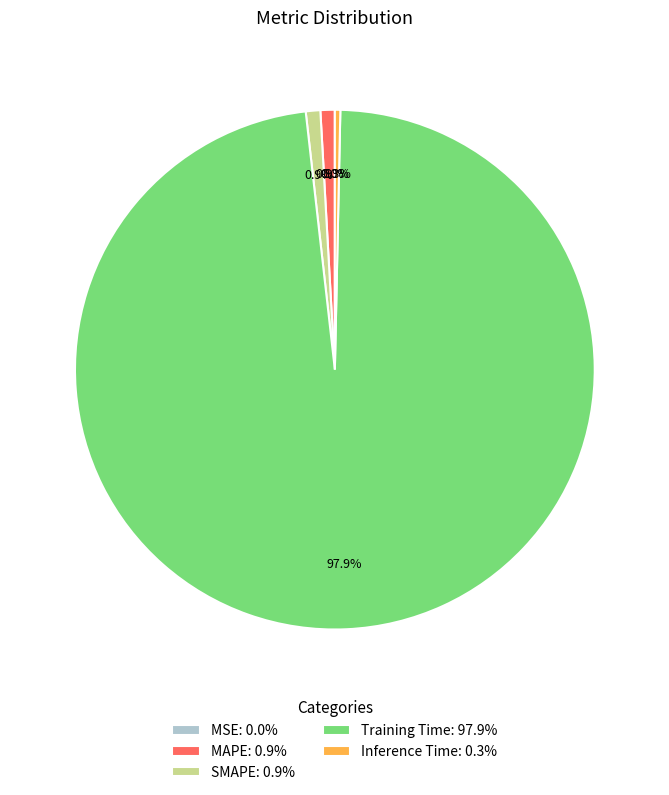

Is the sum of Inference Time and MAPE greater than half?

No